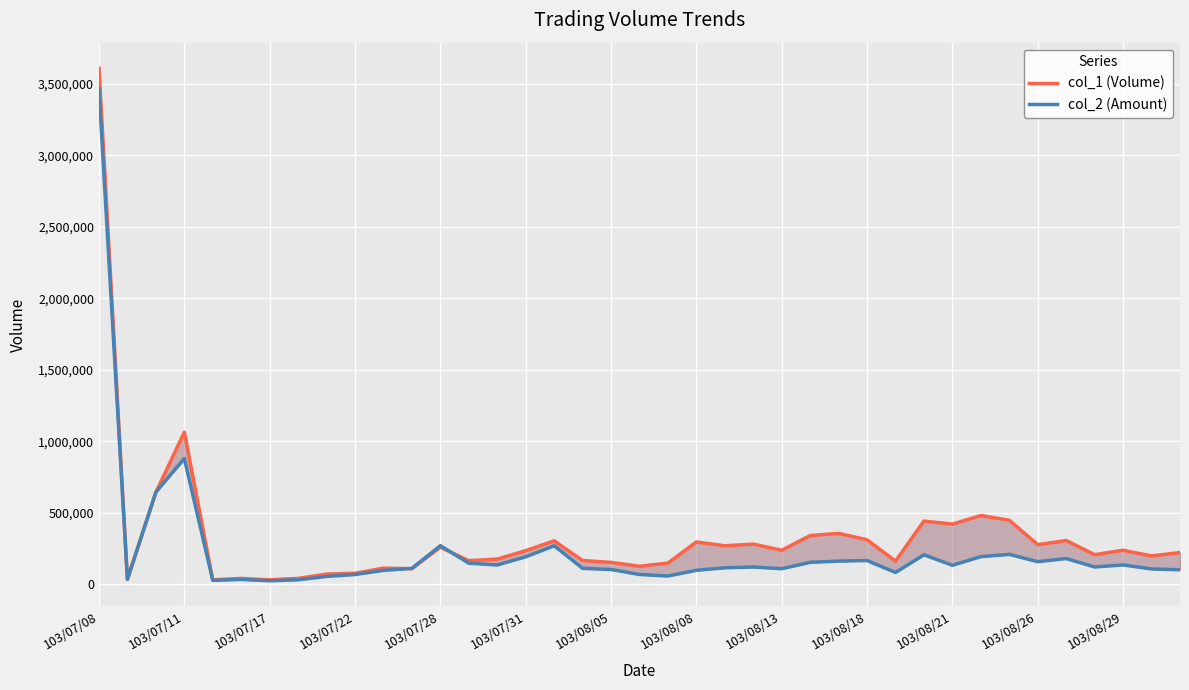

Which label corresponds to the largest value in the chart?

103/07/08